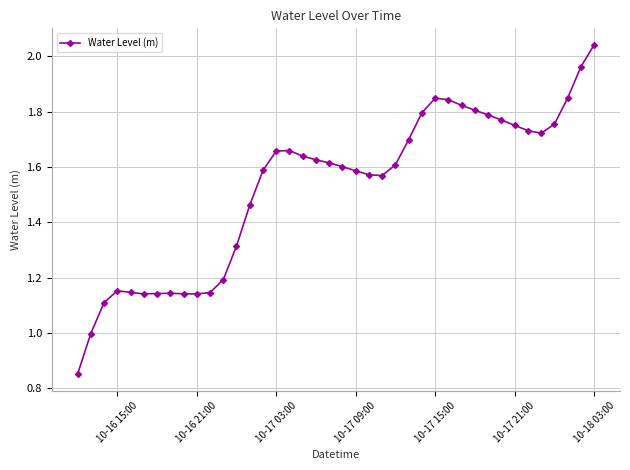

What is the sum of all values?

61.0